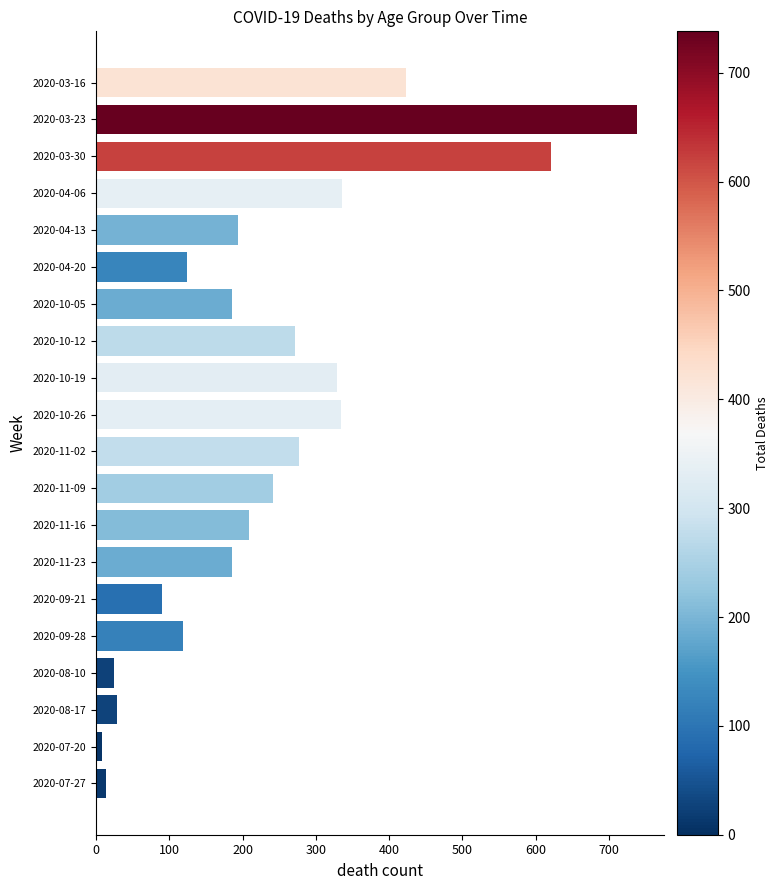

What is the label of the 18th bar from the top?

2020-08-17